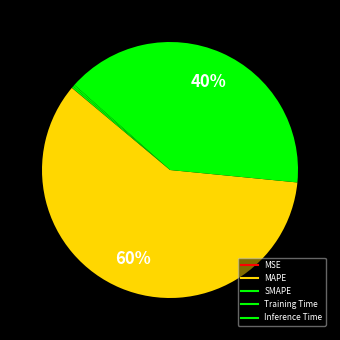

Is the sum of SMAPE and MAPE greater than half?

Yes